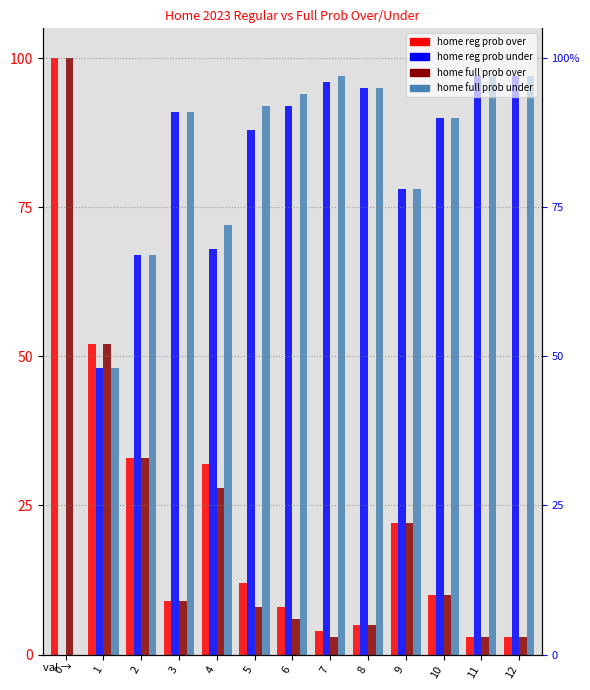

Rank the series by their maximum value, from lowest to highest.

home 2023 regular prob under, home 2023 full prob under, home 2023 regular prob over, home 2023 full prob over